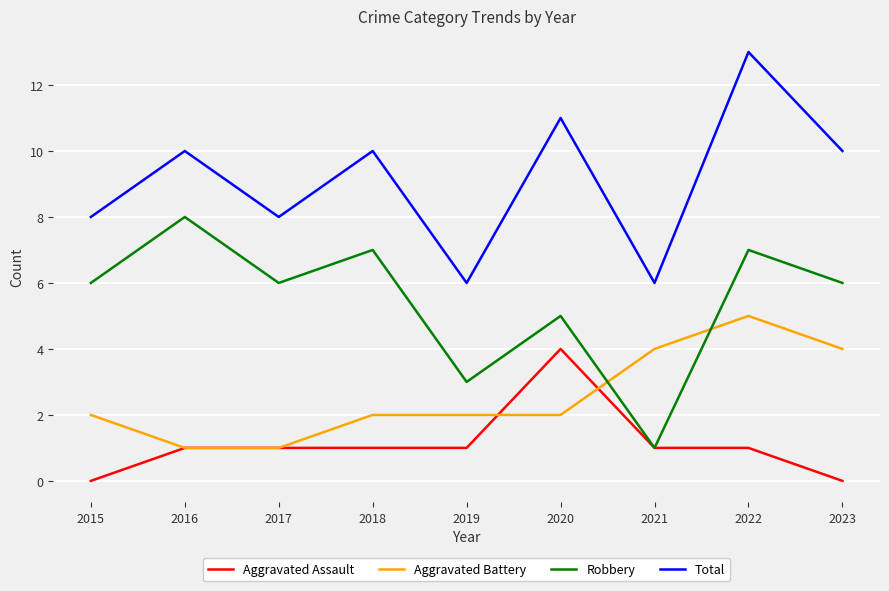

Which series changed the most between 2017 and 2019?

Robbery